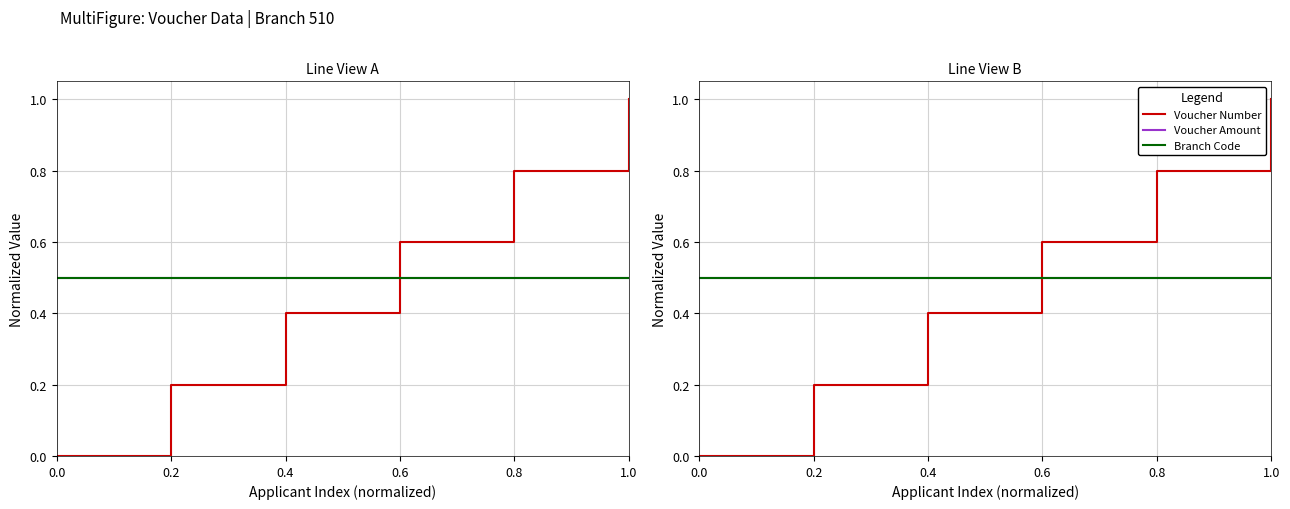

True or false: Voucher Amount has more than 0 interior local peaks.

False